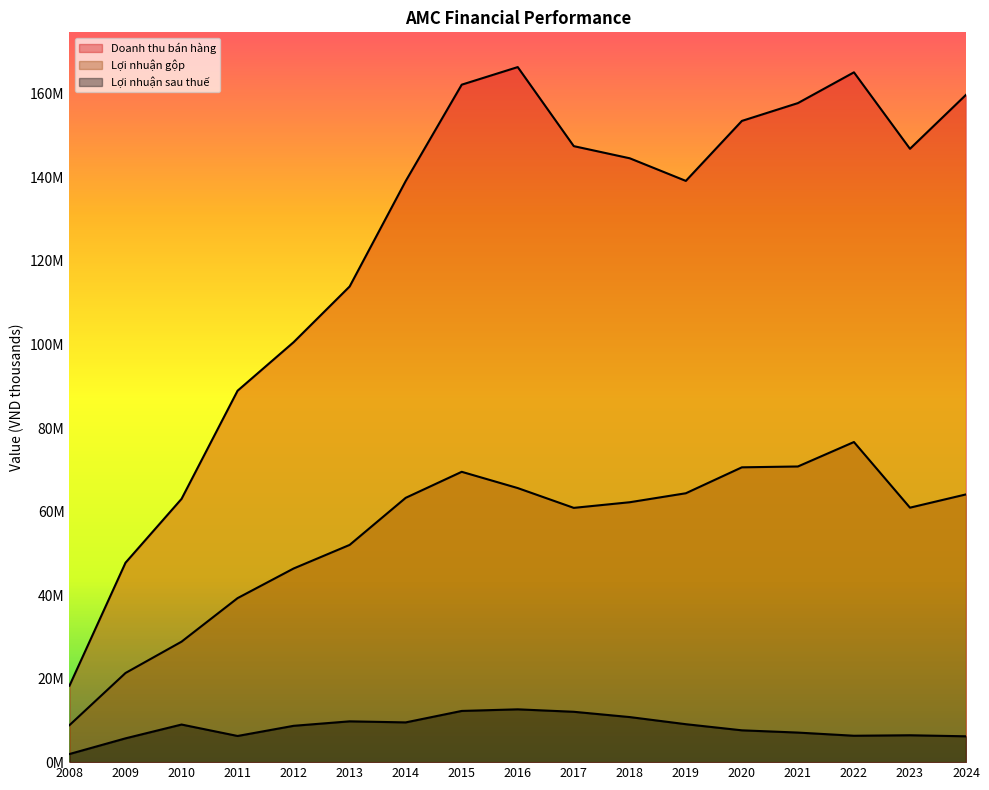

What is the lowest value of the Lợi nhuận gộp series?

8855701